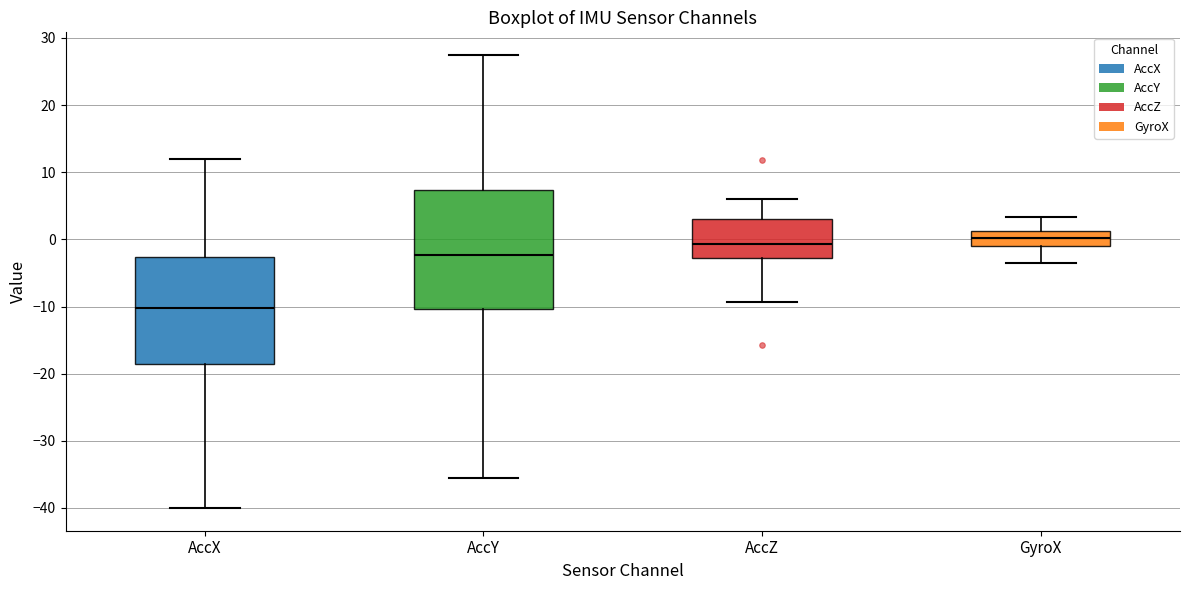

Which box has the lowest median line?

AccX